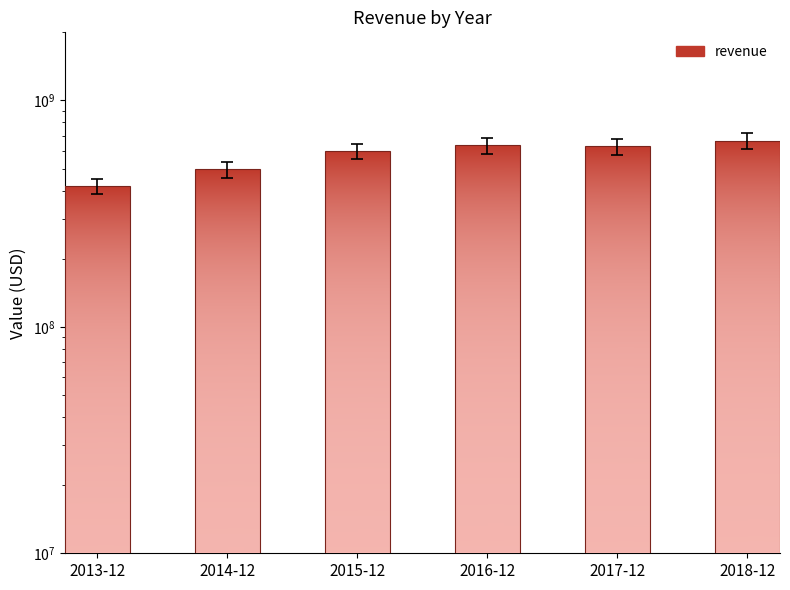

How many data points are above 626262000?

2